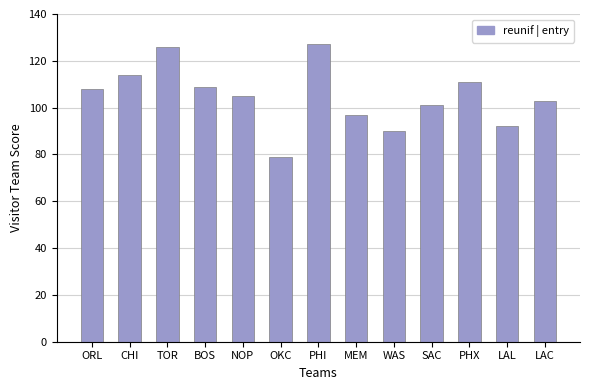

What is the approximate value at WAS, to the nearest 5?

90